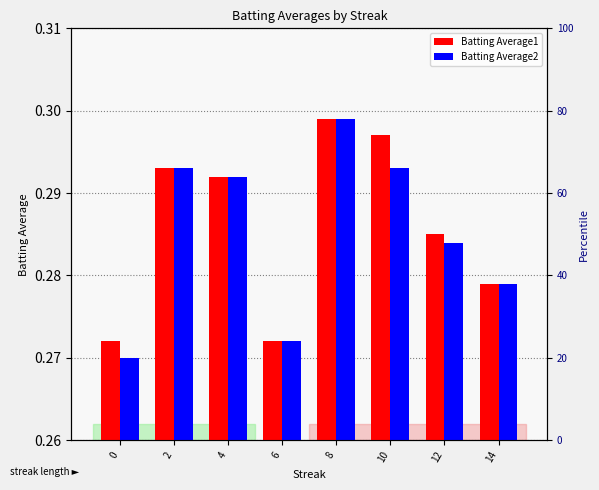

What are all the series names shown in the legend?

Batting Average1, Batting Average2